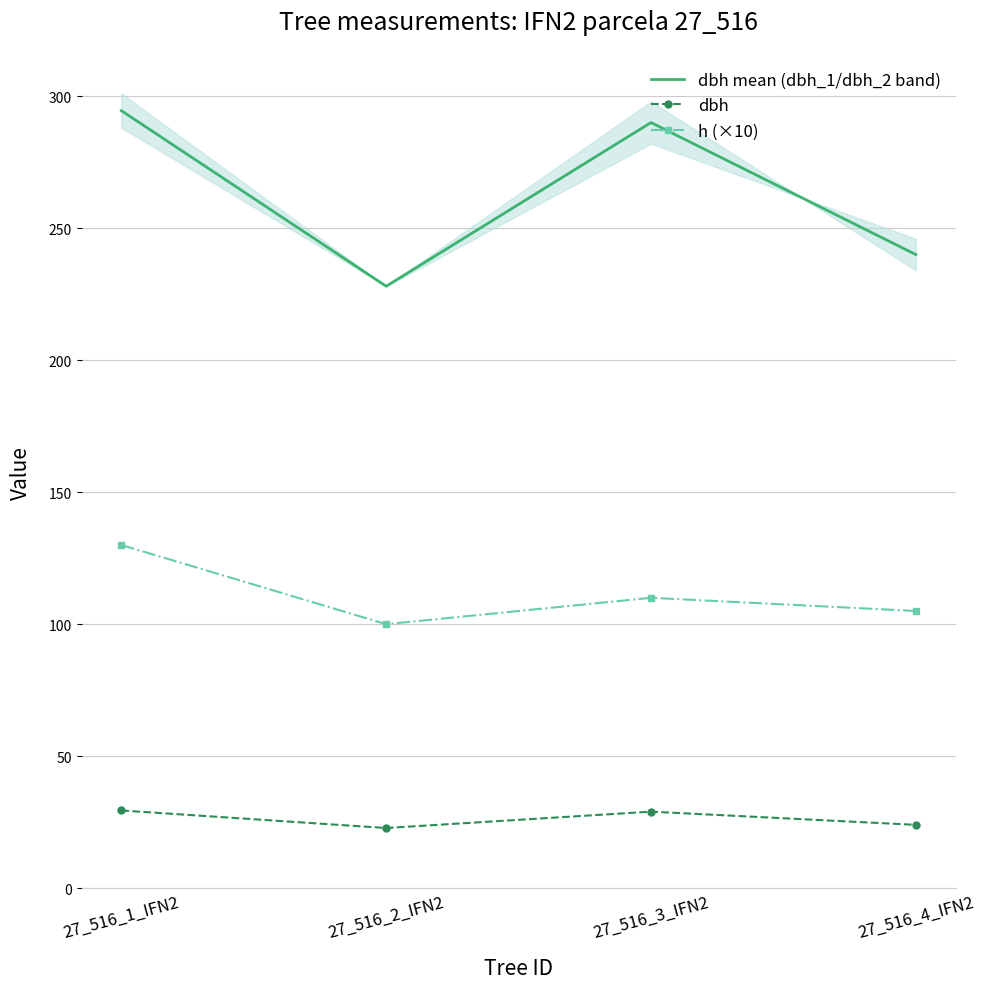

Between 27_516_2_IFN2 and 27_516_1_IFN2, which is larger?

27_516_1_IFN2